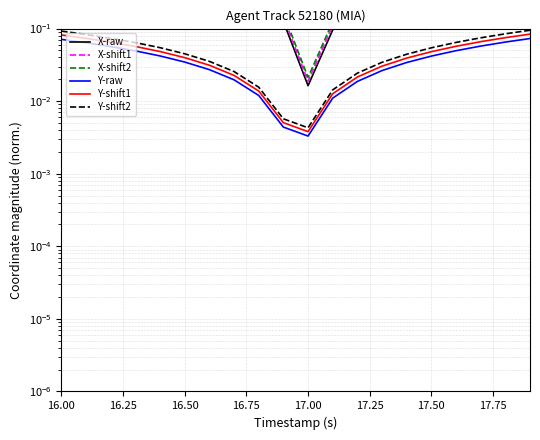

Does the chart display data point markers on the line(s)?

No